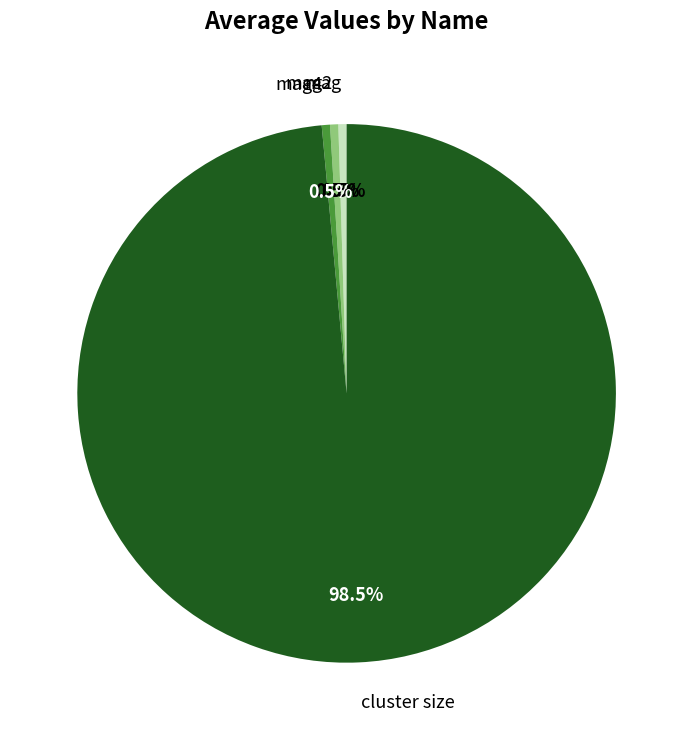

How many slices are in this pie chart?

4